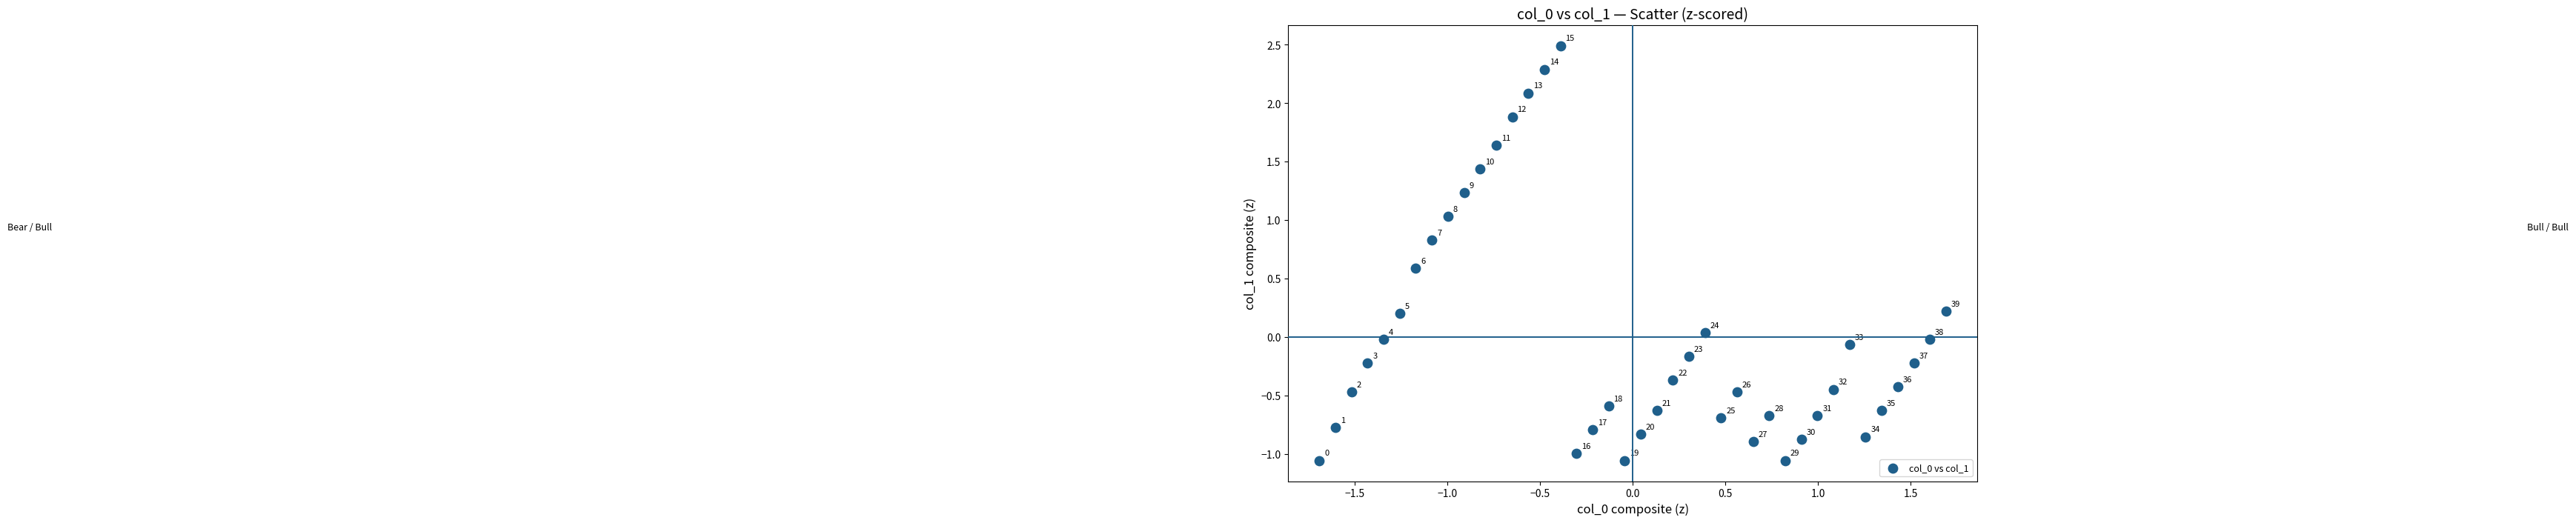

What is the range of X values (max minus min)?

3.4